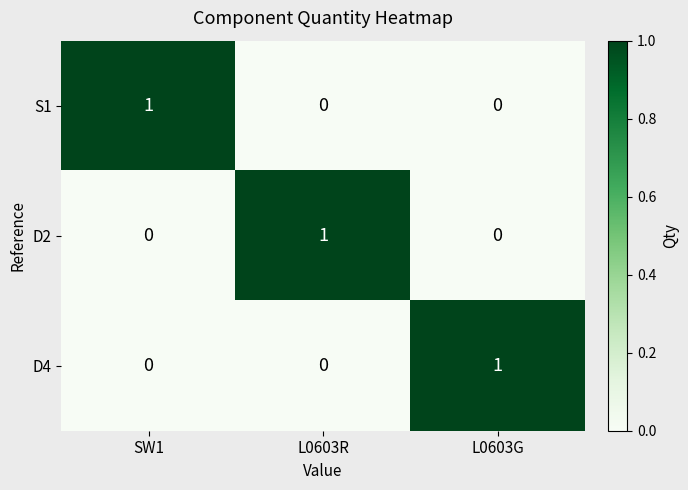

What is the spread (max minus min) of values at SW1?

1